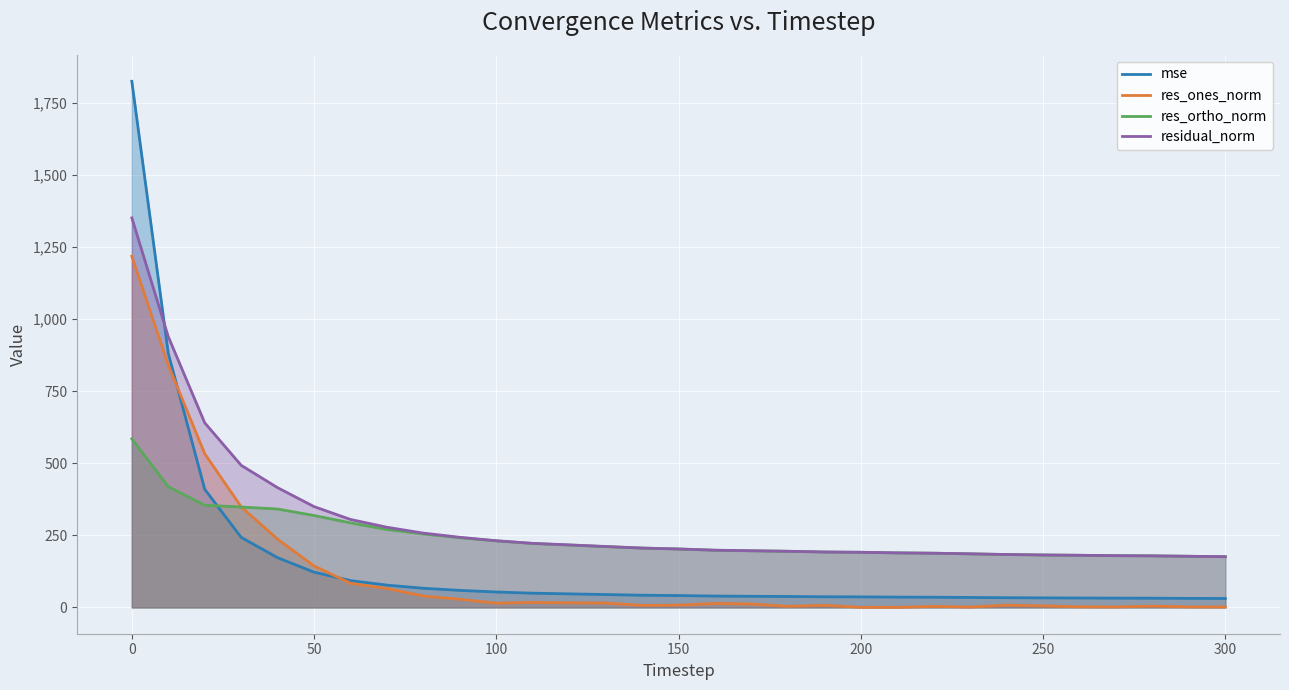

After their last crossing, which series has the higher values: res_ortho_norm or res_ones_norm?

res_ortho_norm